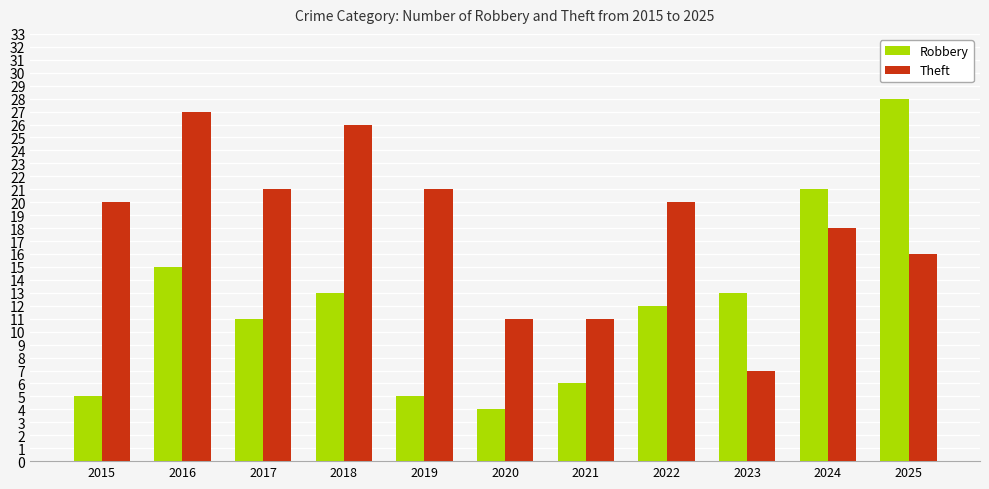

At which category does the chart reach its peak across all series?

2025